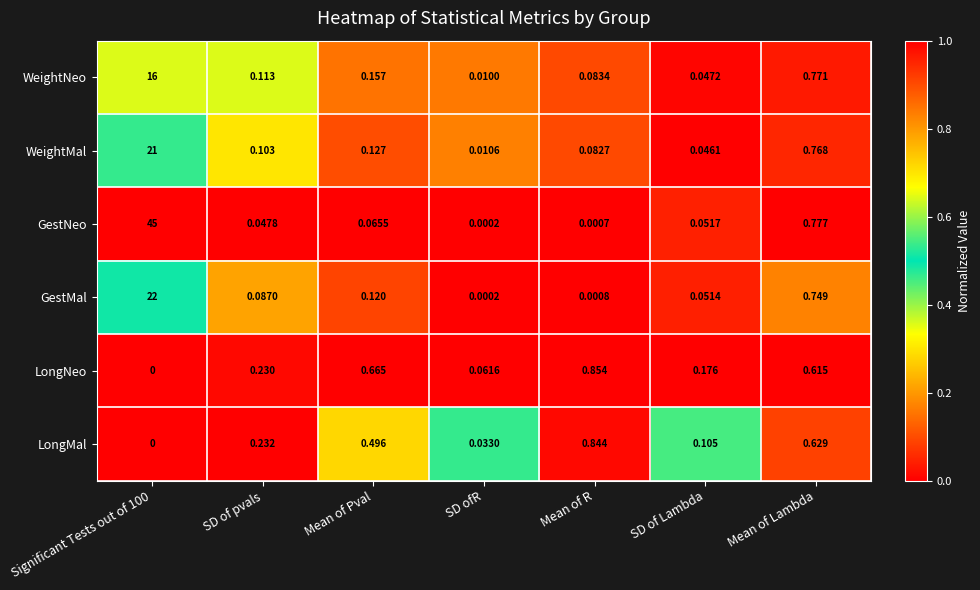

Which category has the lowest value in the WeightMal series?

SD ofR